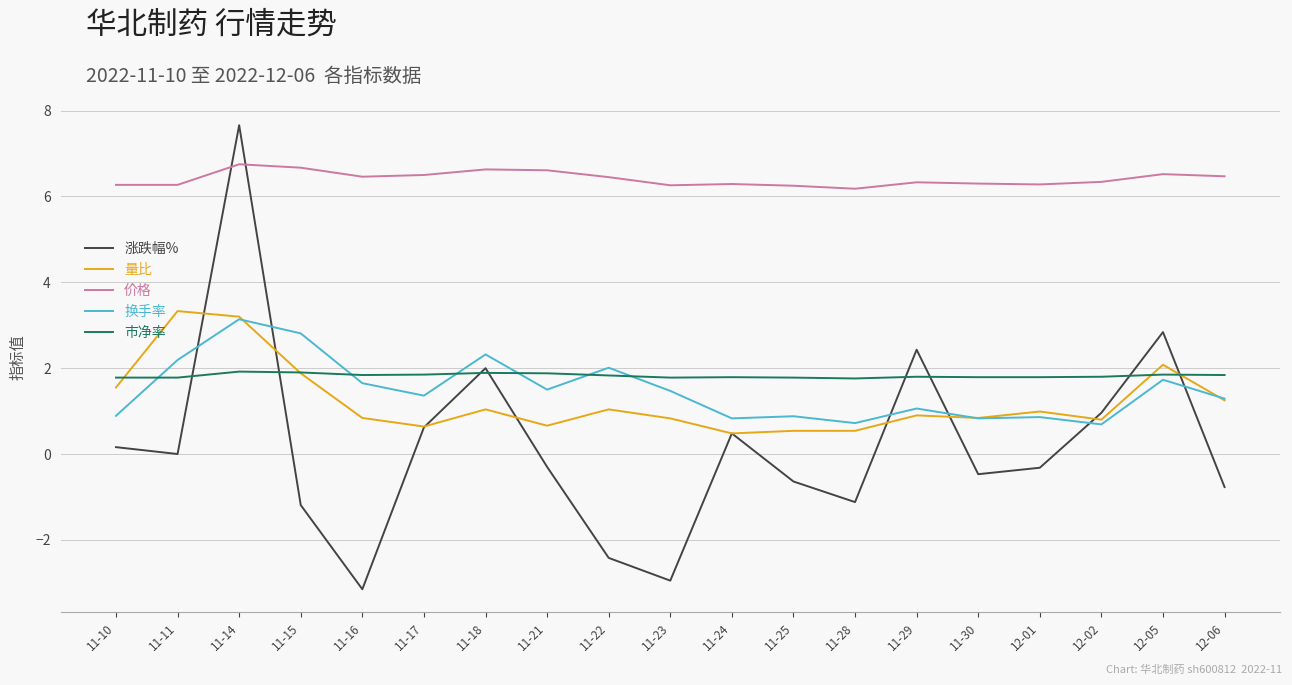

What value does the 涨跌幅% series have at 11-15?

-1.2